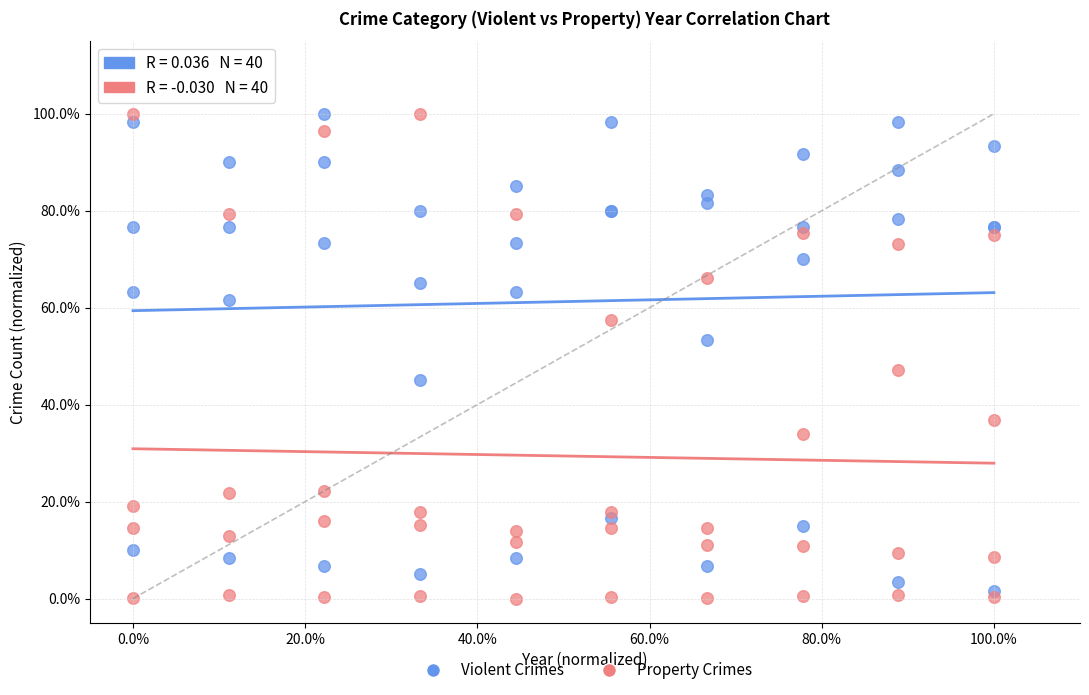

Which series has the widest spread of Y values?

Property Crimes